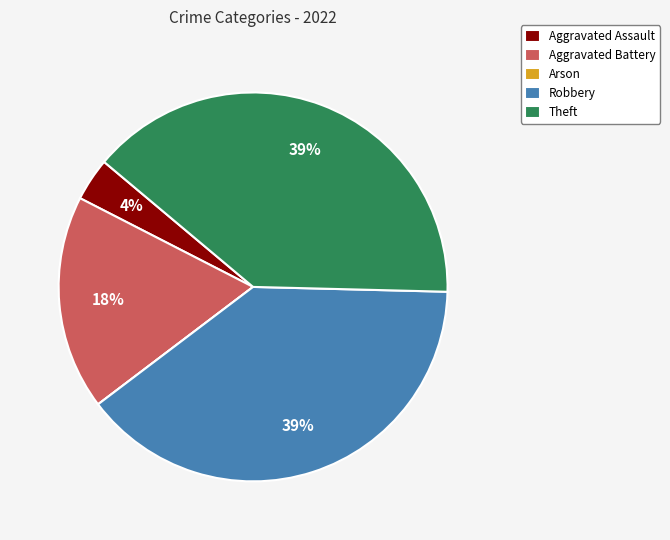

The Theft slice represents 27% of the pie. True or false?

False